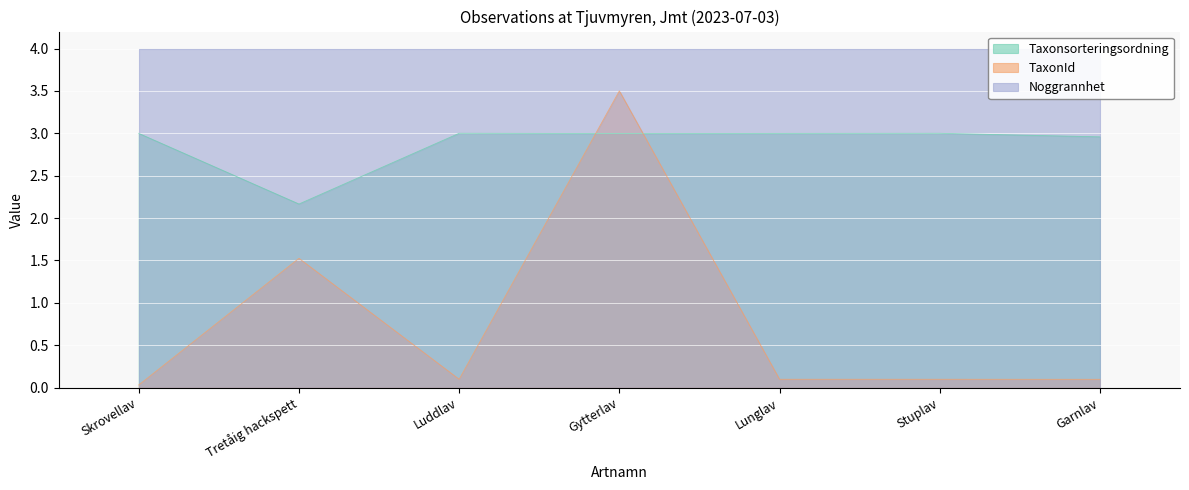

What is the average value of the Taxonsorteringsordning series?

2.9